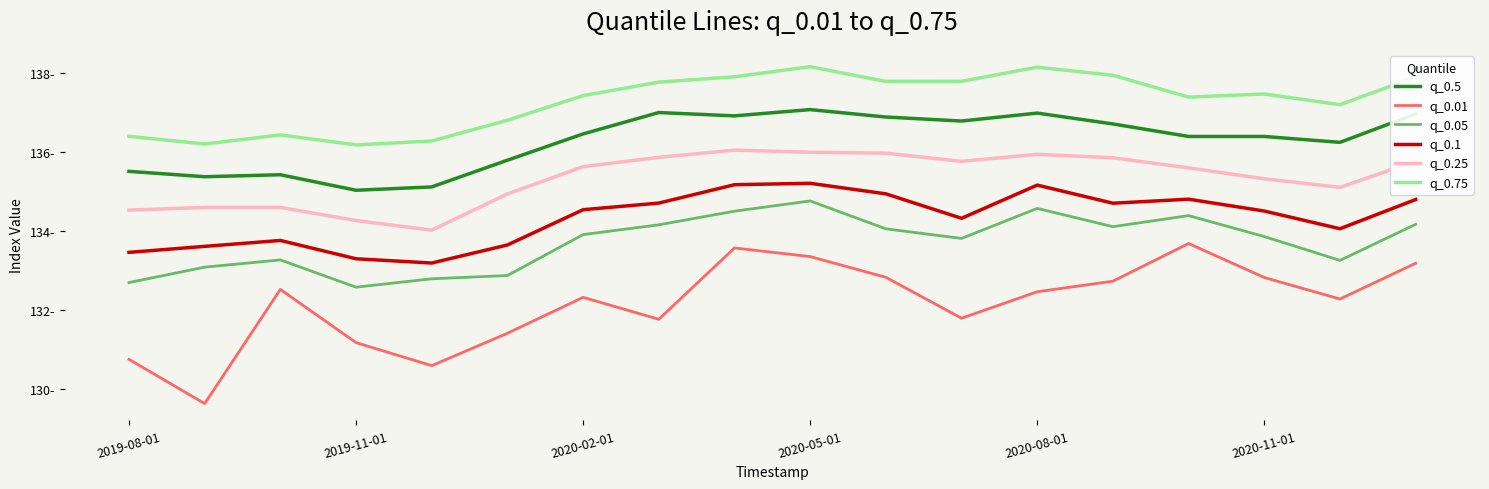

Is this an area chart (filled region under the line)?

No